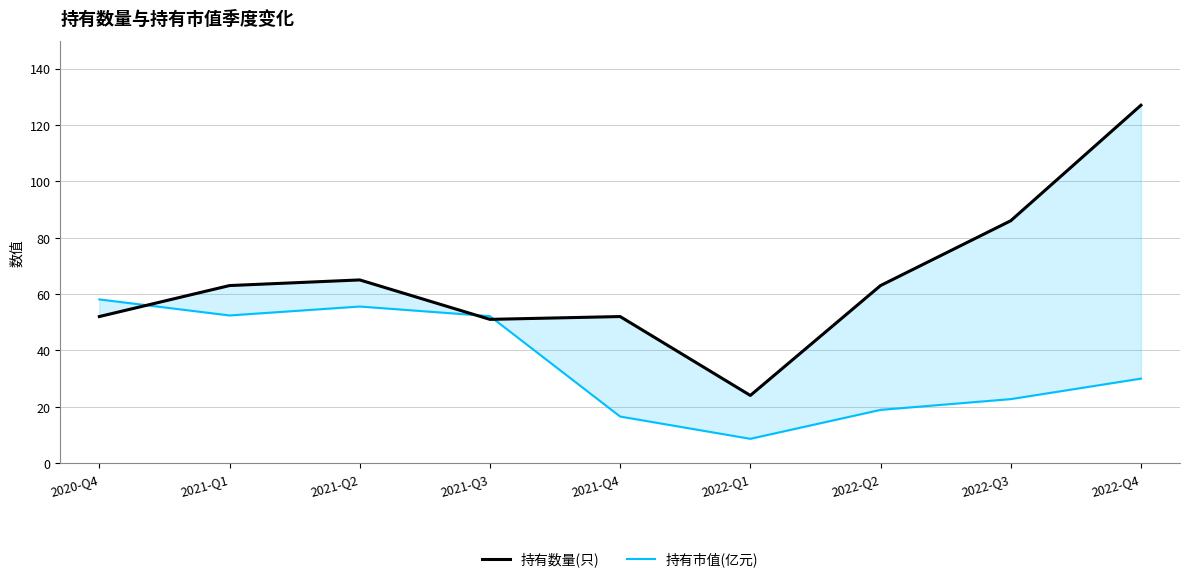

Read the 持有市值(亿元) value at 2020-Q4.

58.1